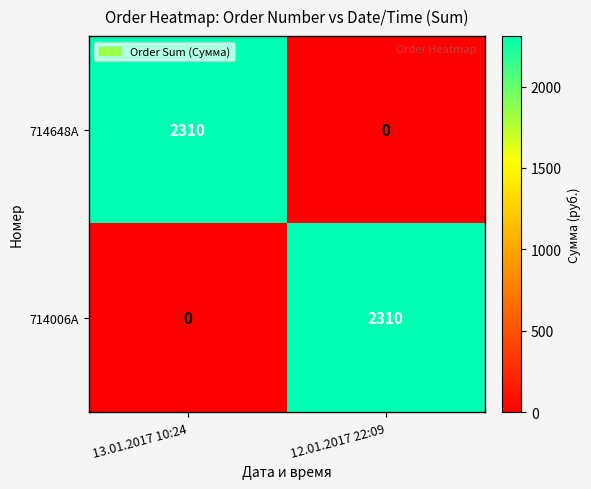

The 714006A series shows 465 at 12.01.2017 22:09. True or false?

False